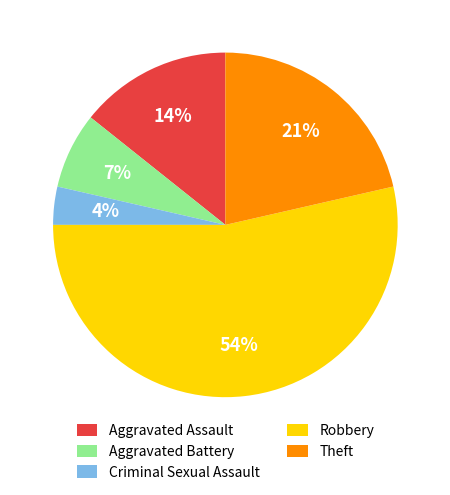

How many slices are in this pie chart?

5